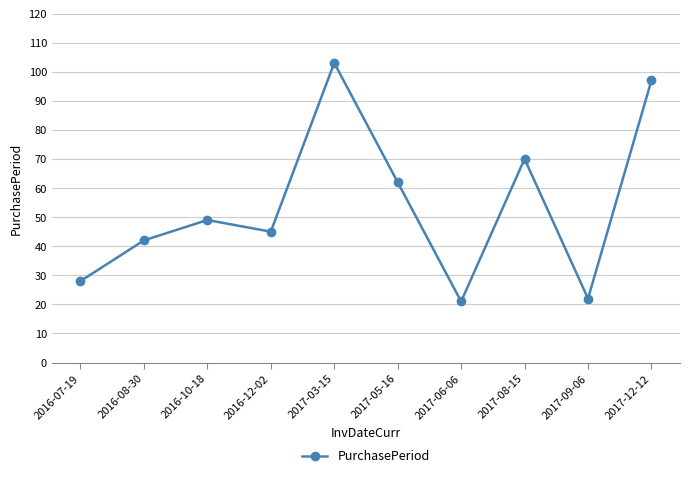

Reading left to right, list all the values displayed in this chart.

28	42	49	45	103	62	21	70	22	97